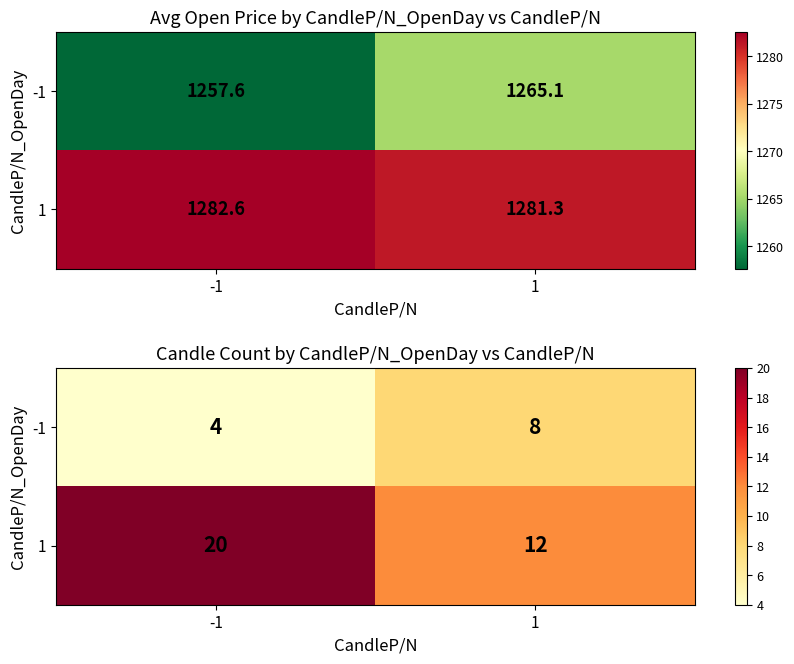

Which series has the largest total across all categories?

1